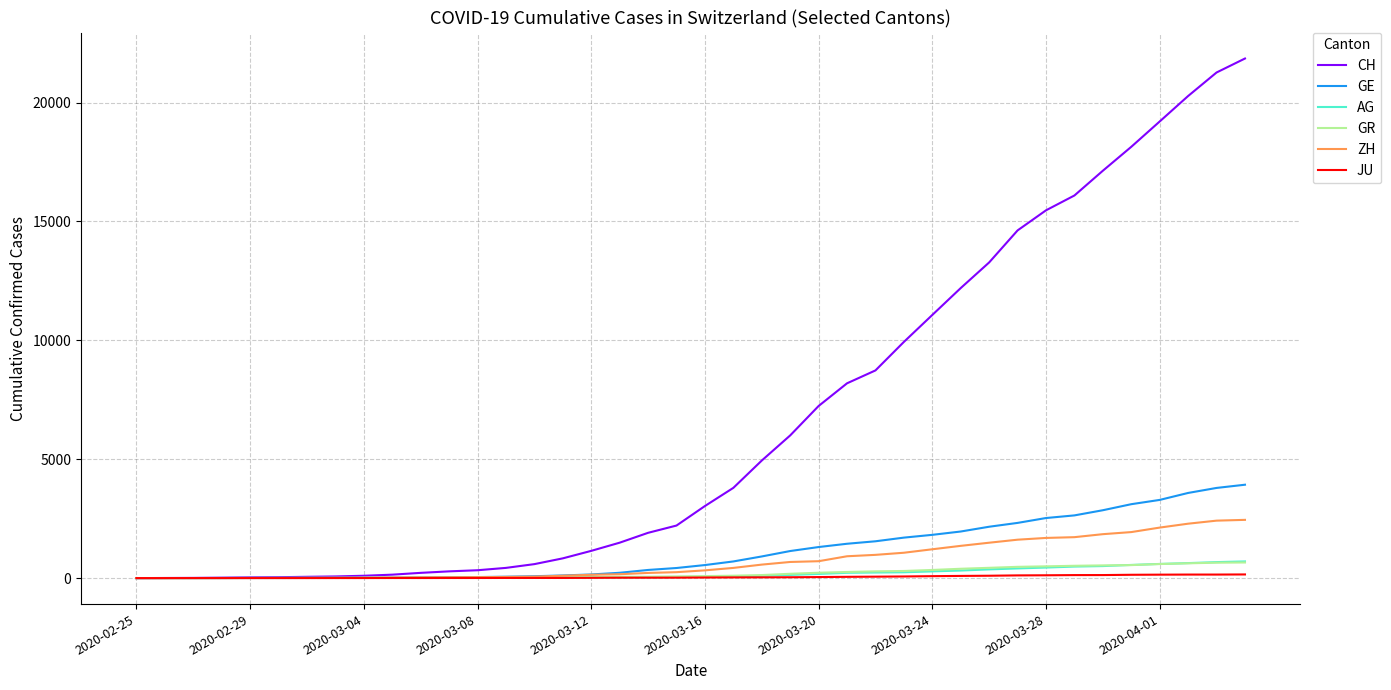

How many series are shown in this chart?

6